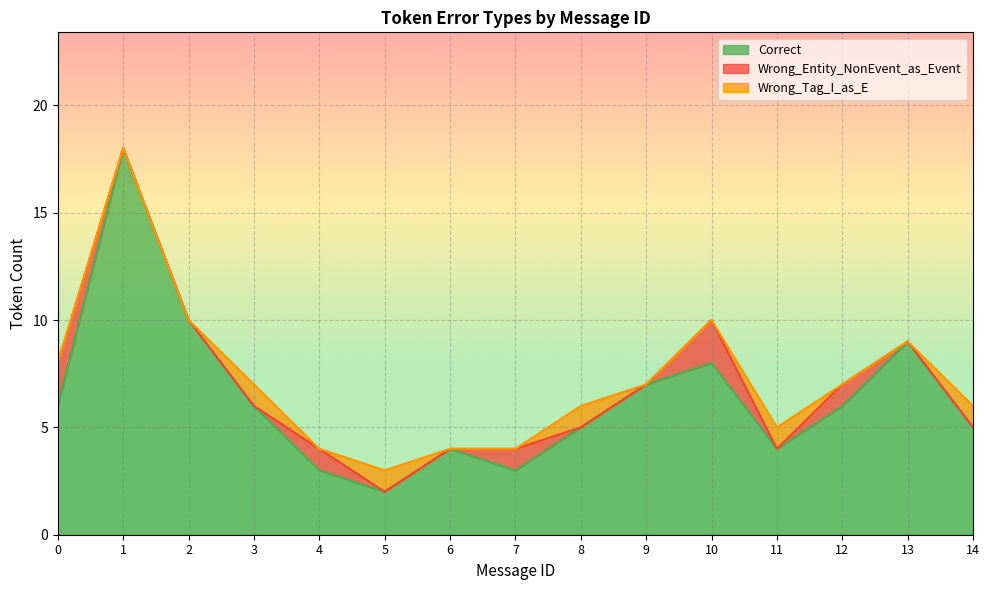

Which has a higher value, 11 or 6?

11